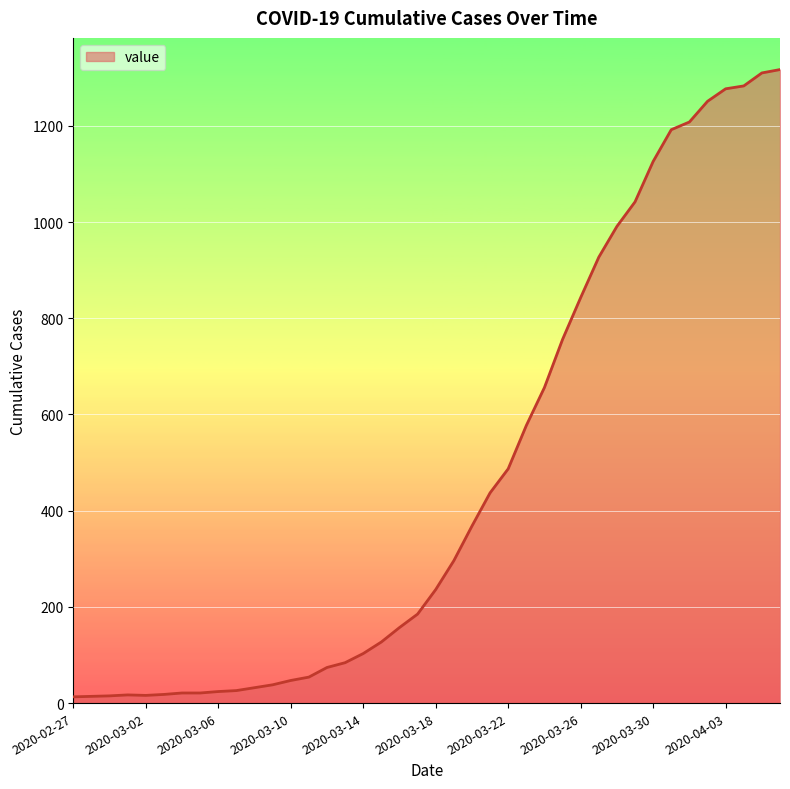

Does the chart display data point markers on the line(s)?

No